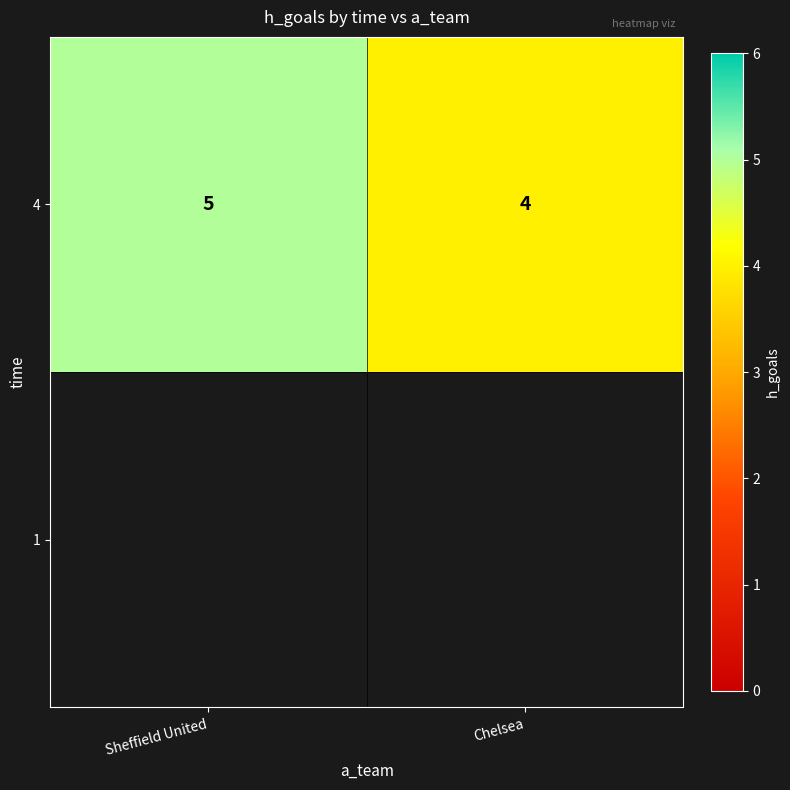

Rank the categories by value from highest to lowest.

Sheffield United, Chelsea